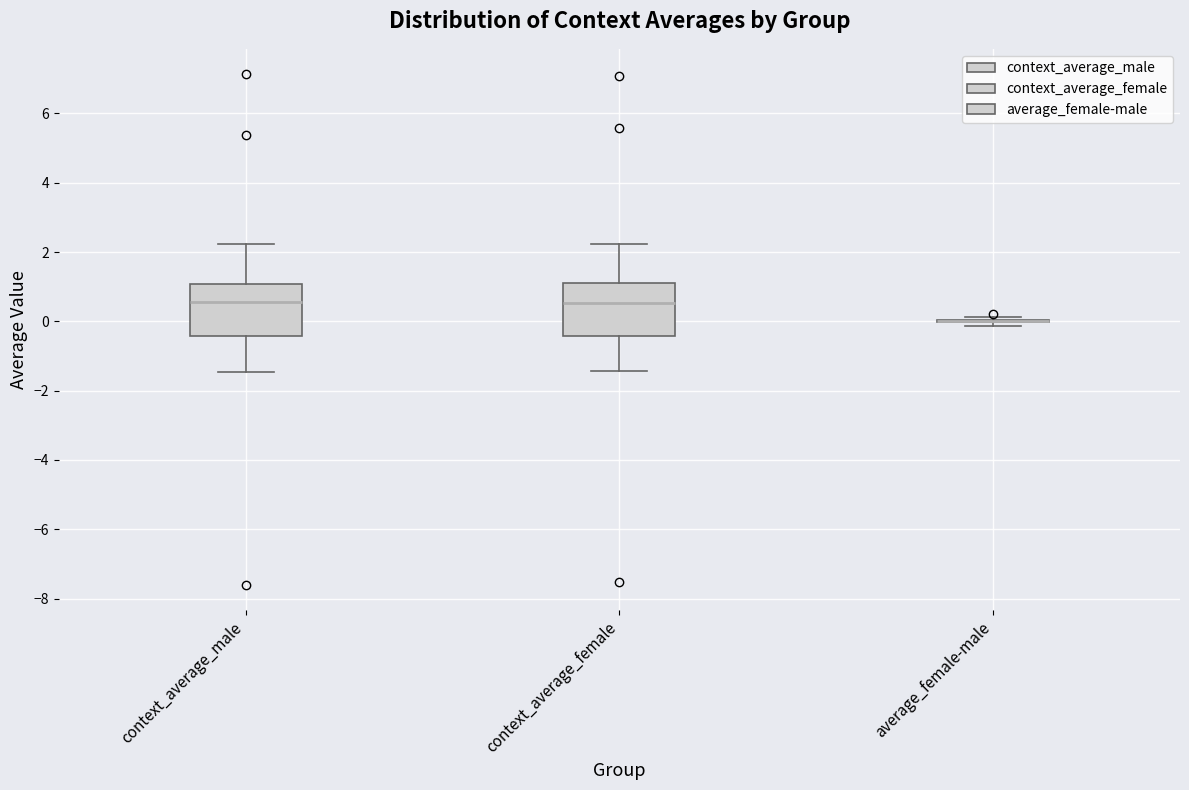

Reading left to right, read every box against the y-axis: the position of its median line, the range the box covers, and the ends of its whiskers. The values are not printed on the chart, so give them approximately, as read against the axis.

context_average_male: median 0.6, box -0.4 to 1.0, whiskers -1.4 to 2.2
context_average_female: median 0.6, box -0.4 to 1.0, whiskers -1.4 to 2.2
average_female-male: box collapsed to a line at 0.0, whiskers -0.2 to 0.2